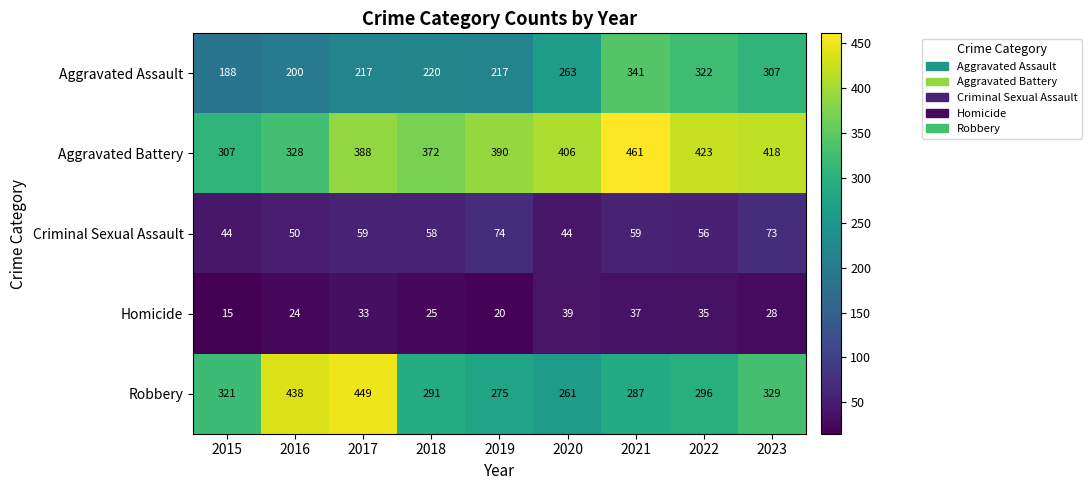

The Aggravated Assault series shows 200 at 2016. True or false?

True